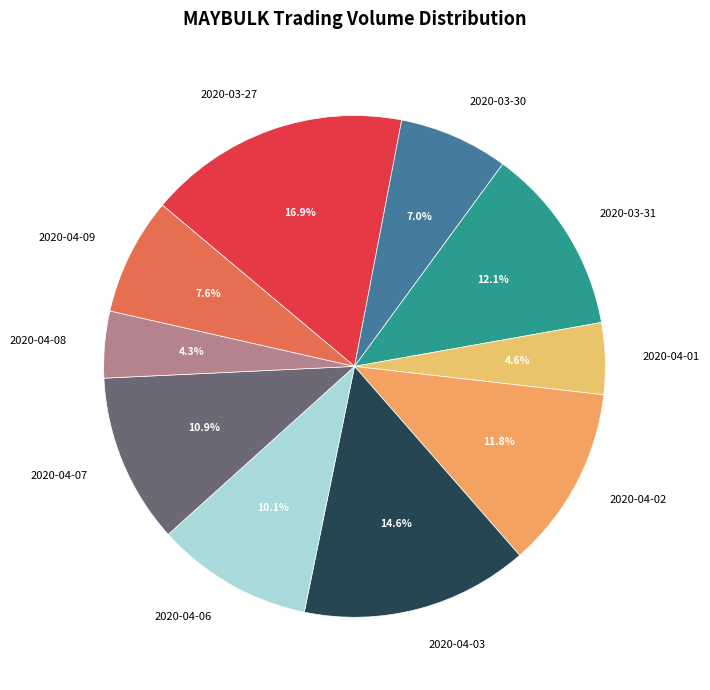

To the nearest percent, what is the difference between the 2020-04-01 and 2020-04-07 slice percentages?

6%